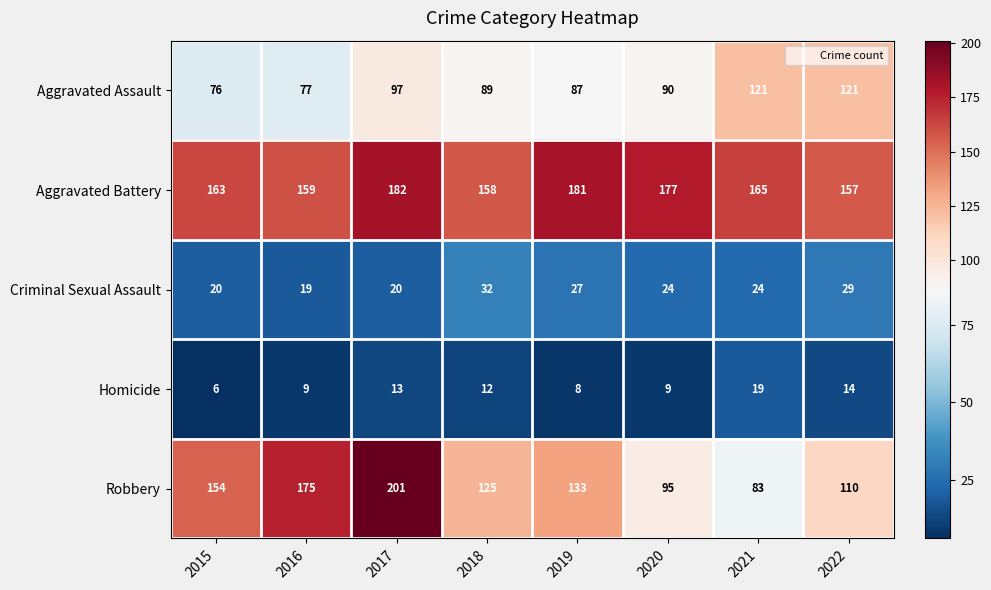

Which category has the lowest value in the Robbery series?

2021